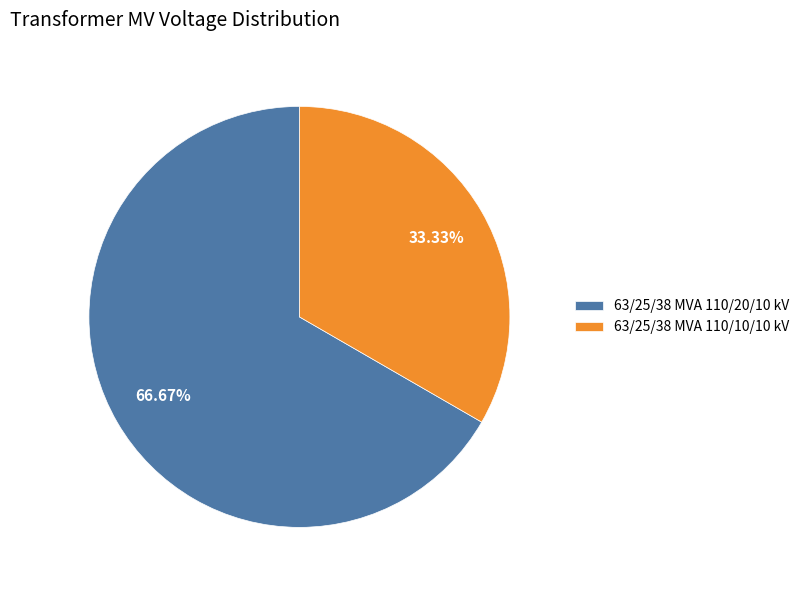

What percentage is the 63/25/38 MVA 110/20/10 kV slice, to the nearest percent?

67%